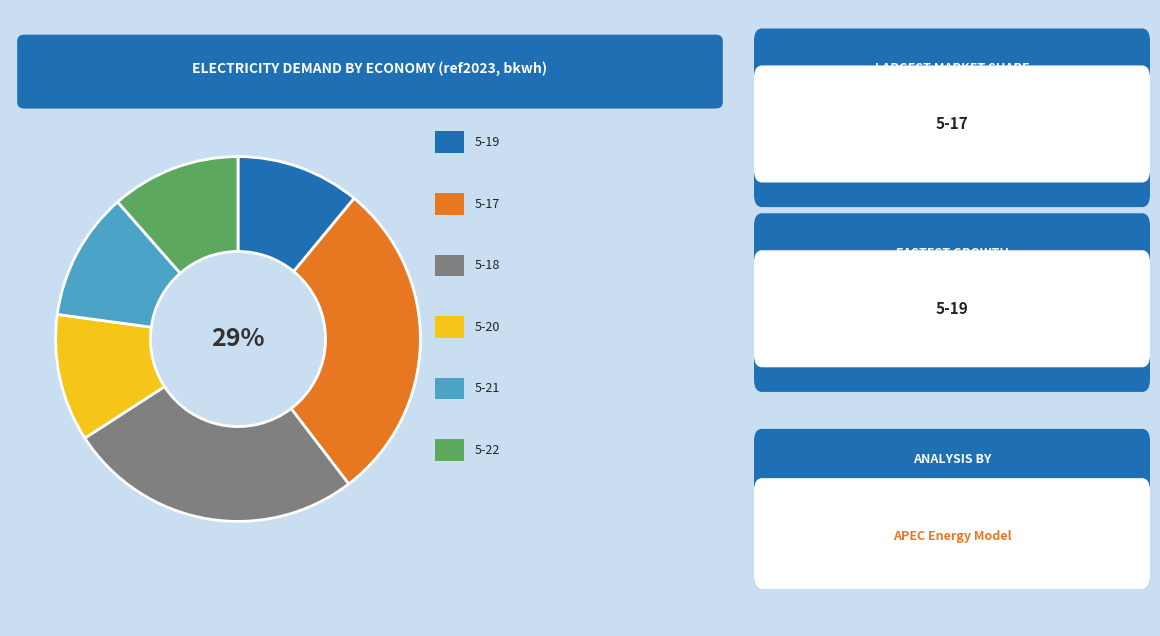

To the nearest percent, what is the average slice percentage?

17%